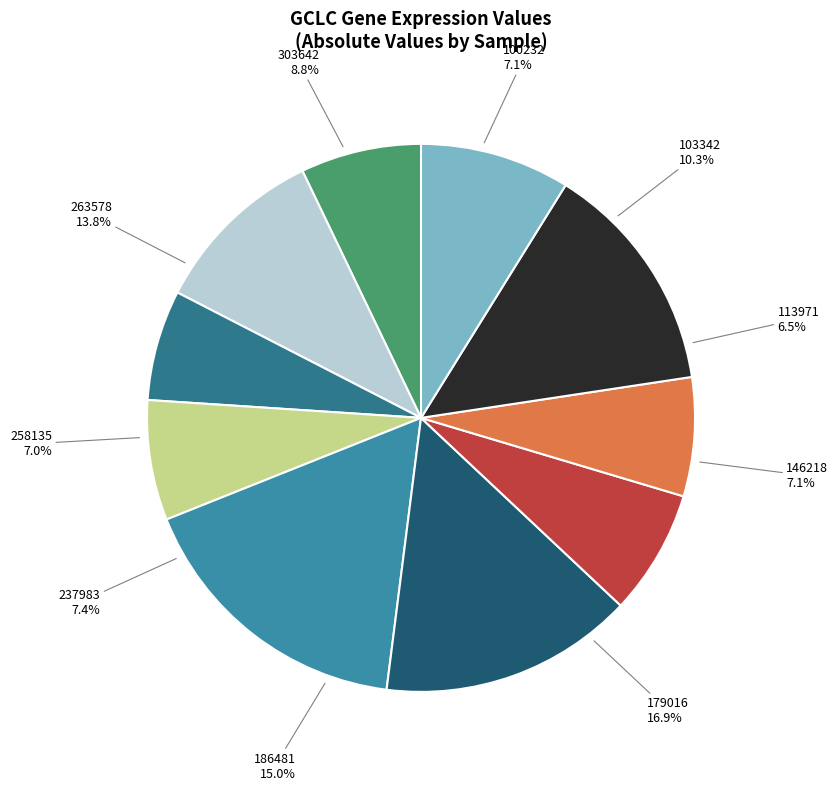

To the nearest percent, what is the average slice percentage?

10%